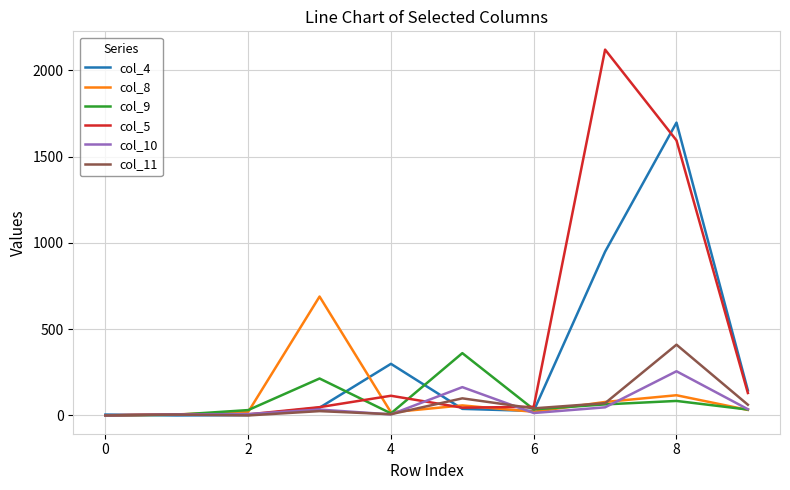

Which series has the widest spread of values?

col_5